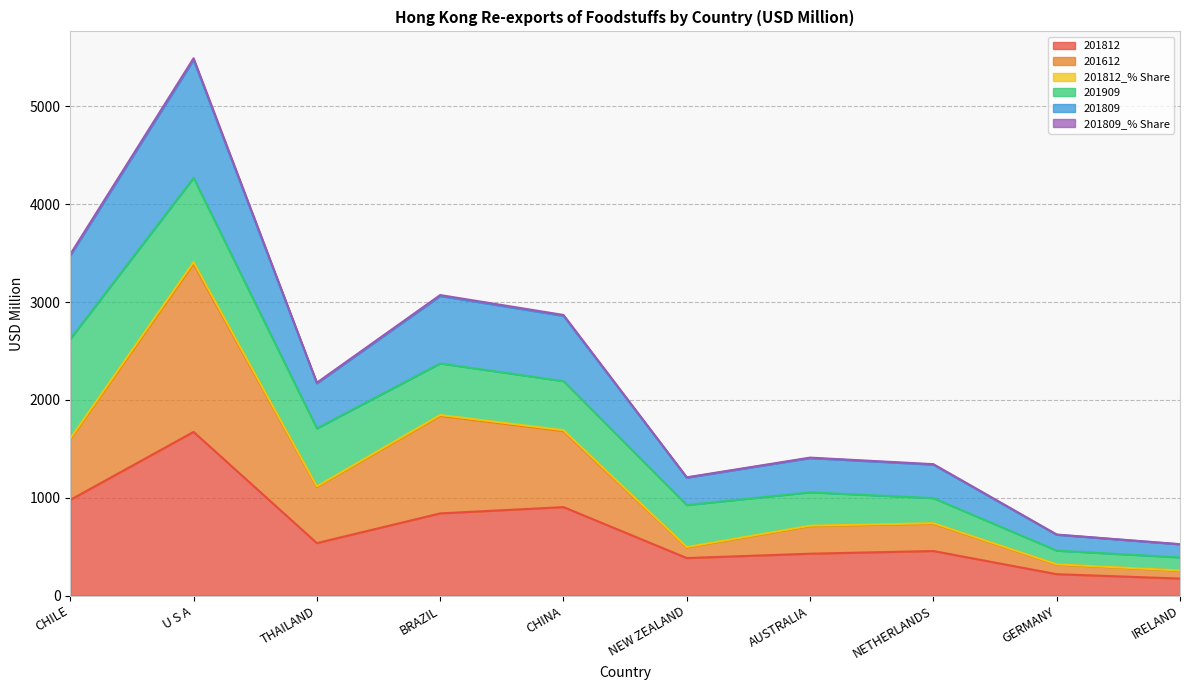

What is the minimum value for 201812?

174.6